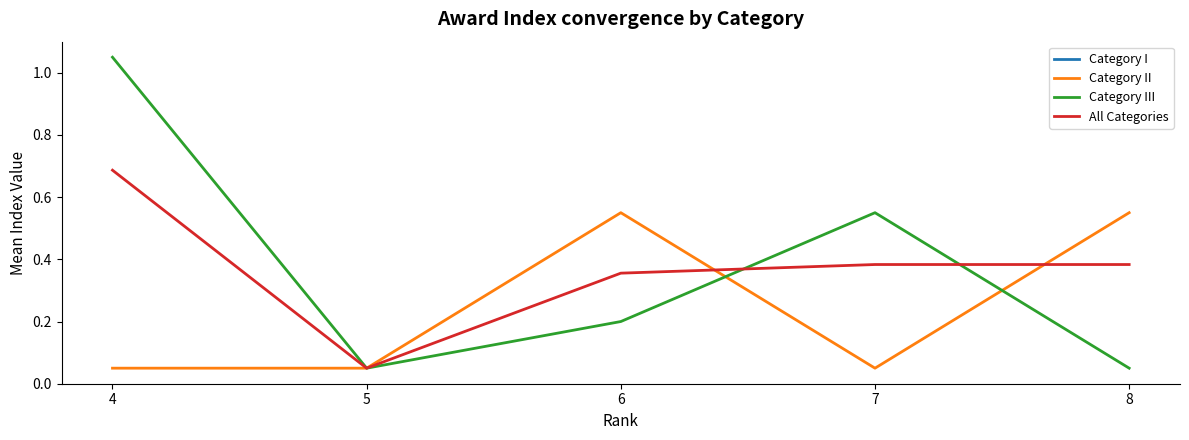

What is the maximum value for Category III?

1.1